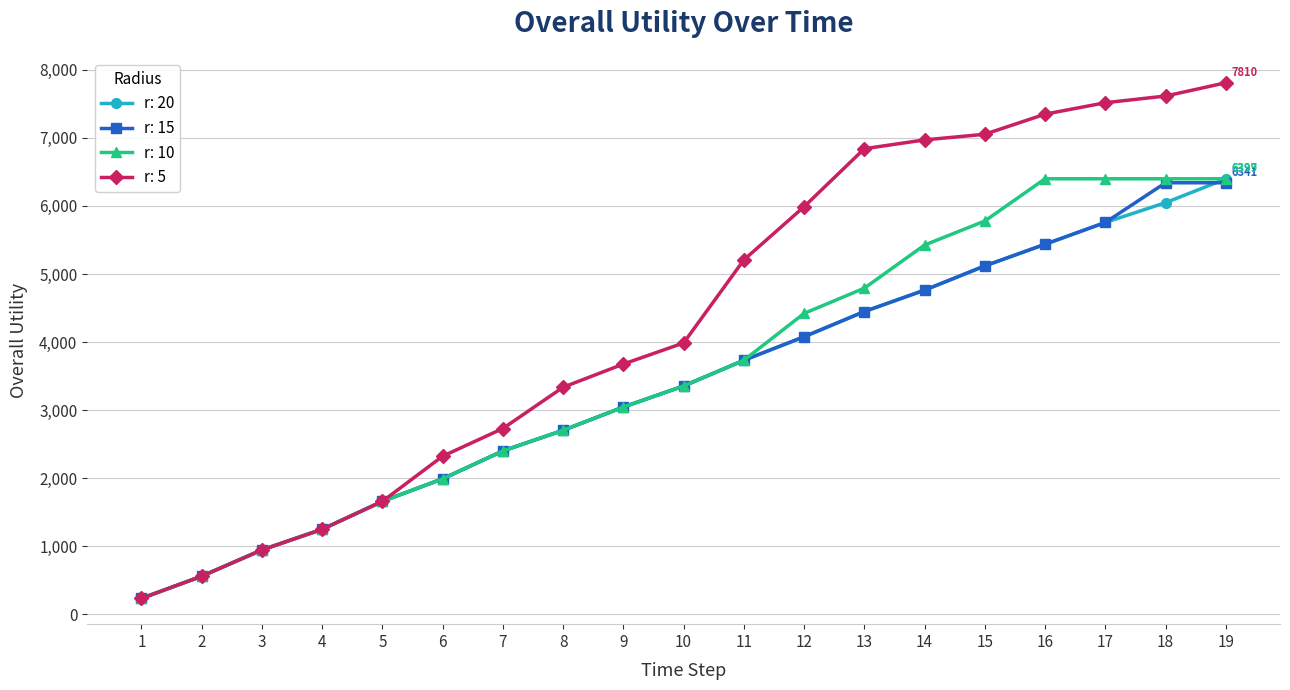

Does the chart display data point markers on the line(s)?

Yes